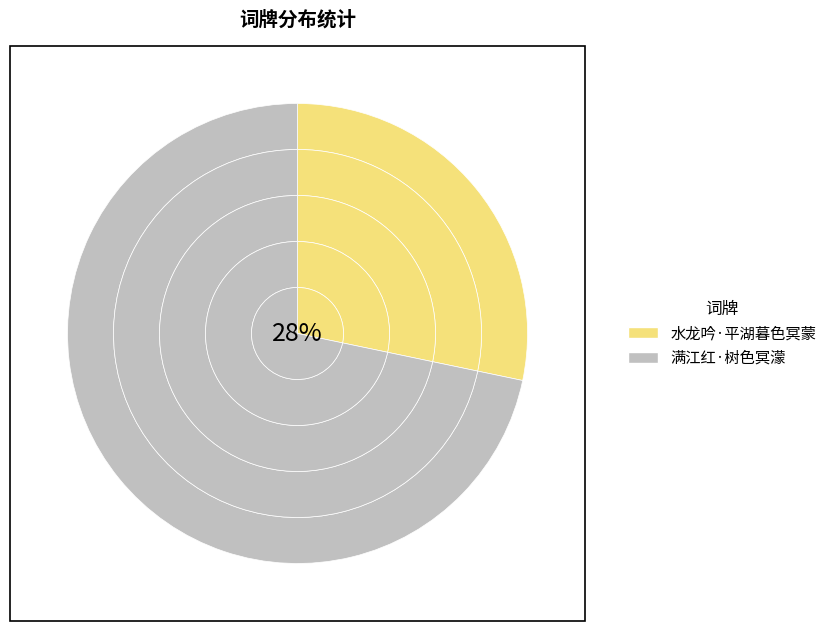

Does 满江红·树色冥濛 account for over 50% of the chart?

Yes